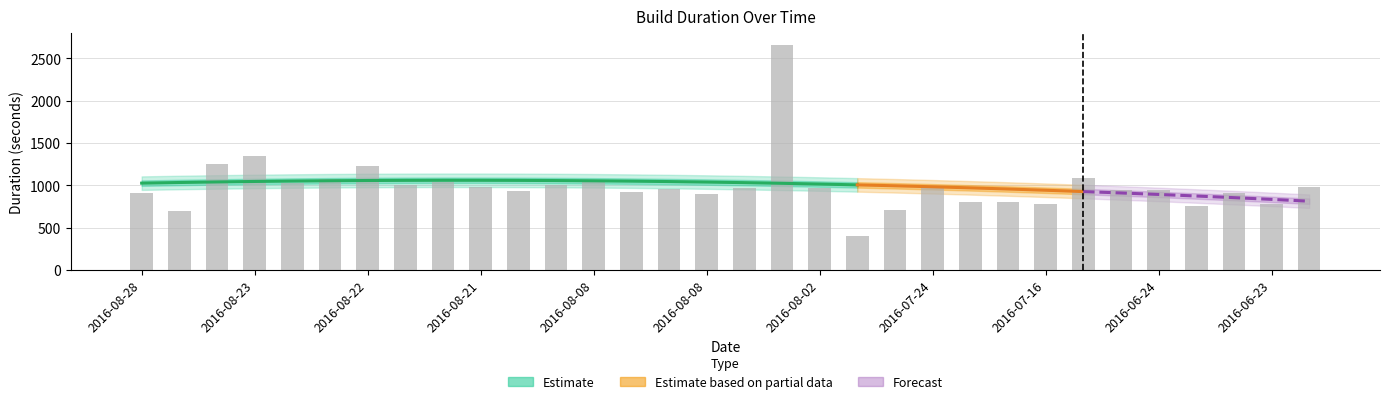

How many data points are less than 968?

16